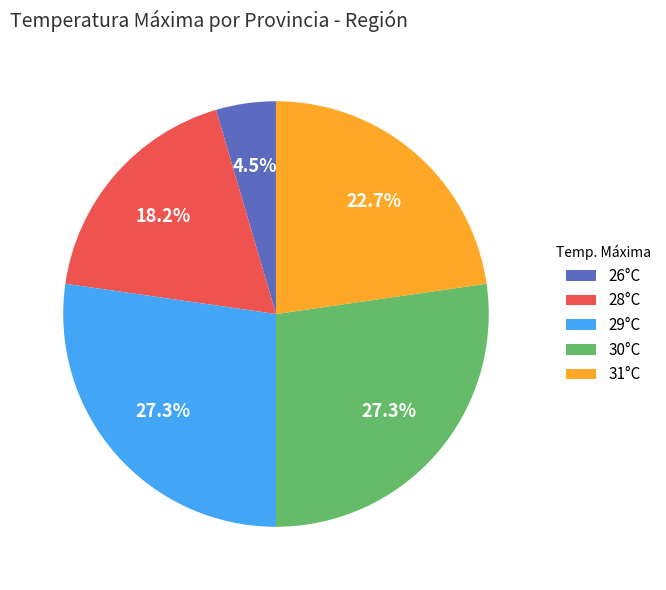

How many segments does this pie chart have?

5